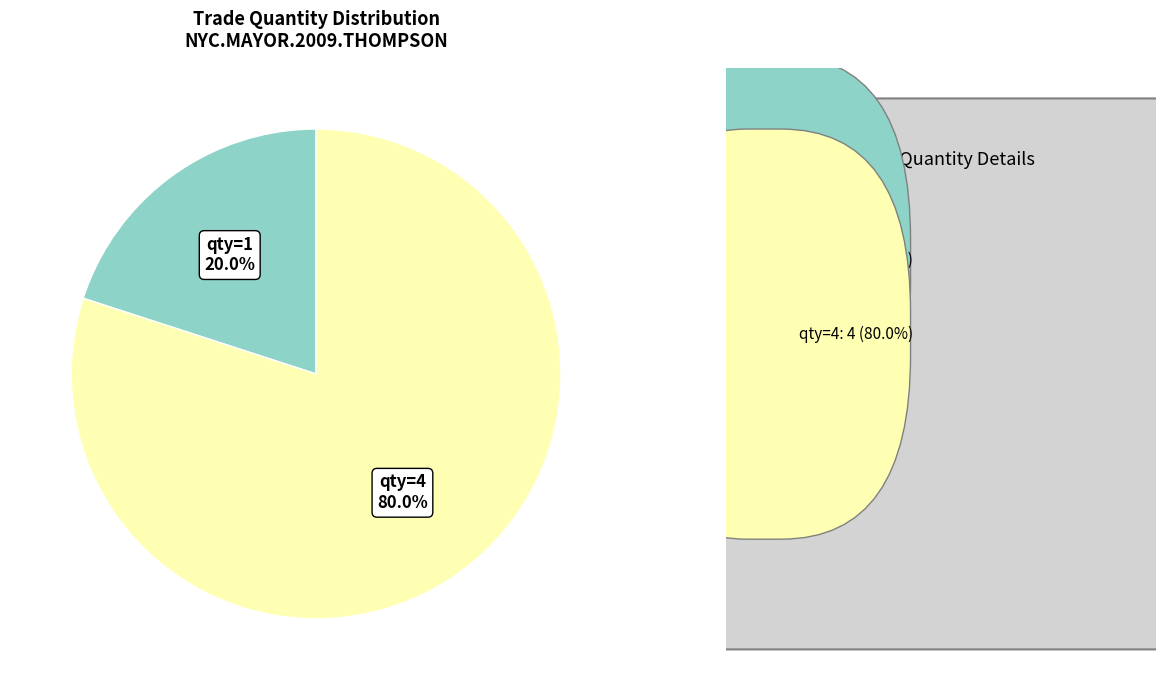

Which slice is the smallest?

qty=1